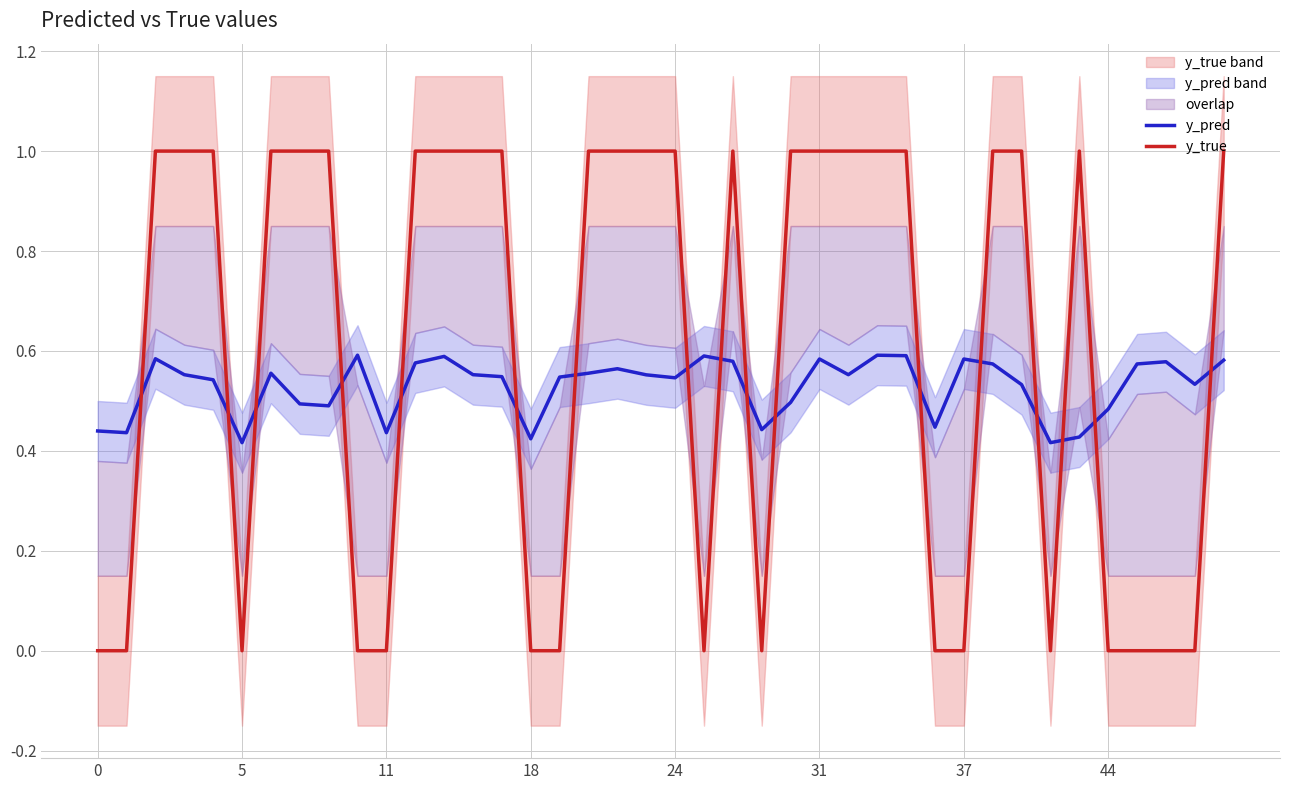

Which series has the largest total across all categories?

y_true